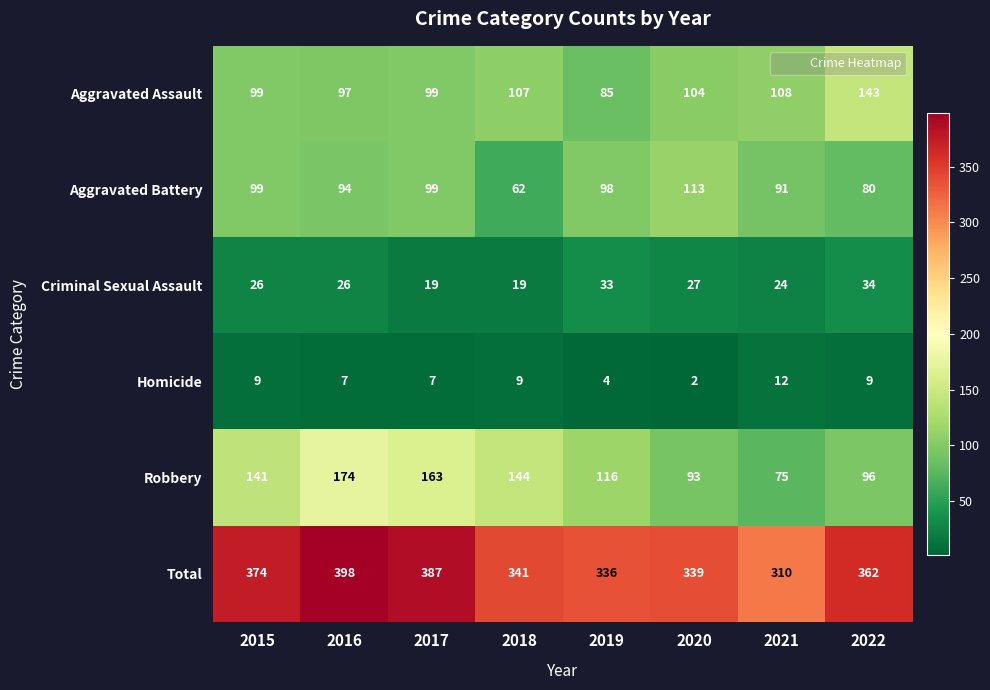

How many data points does each series have?

8